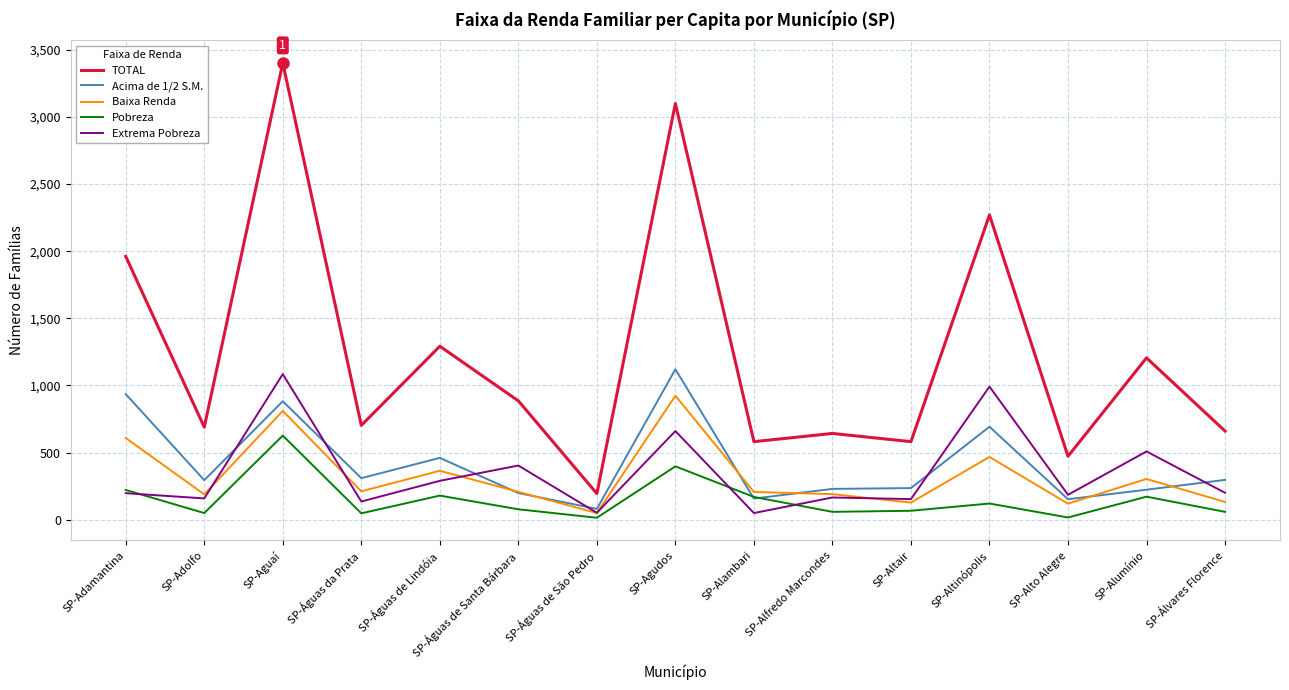

The Extrema Pobreza series shows 197 at SP-Adamantina. True or false?

True